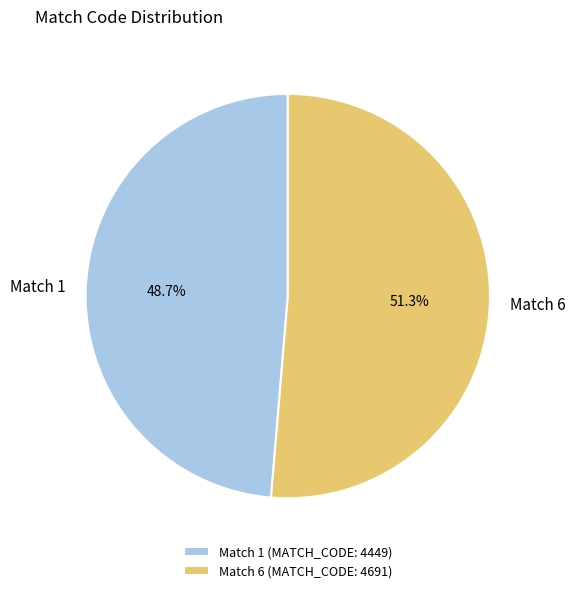

Rank the categories by value from lowest to highest.

Match 1, Match 6